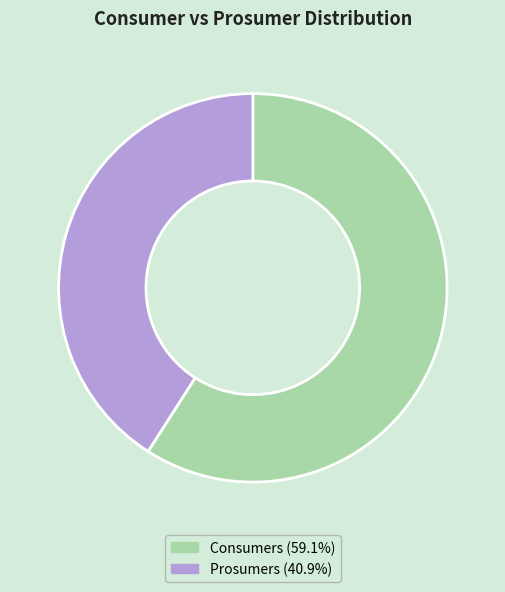

Is Prosumers the majority of the pie?

No